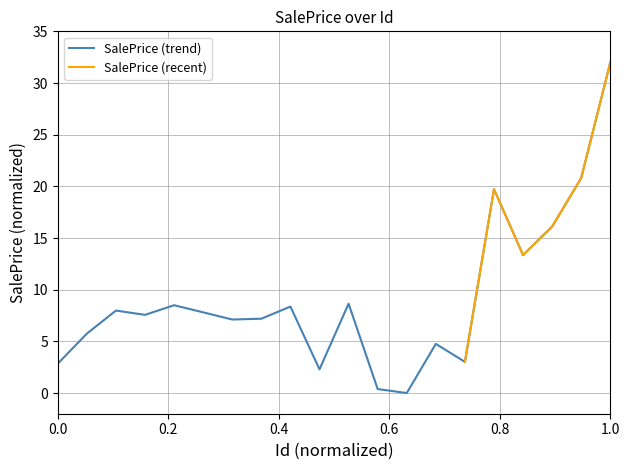

Which category has the highest value in the SalePrice (trend) series?

1.0